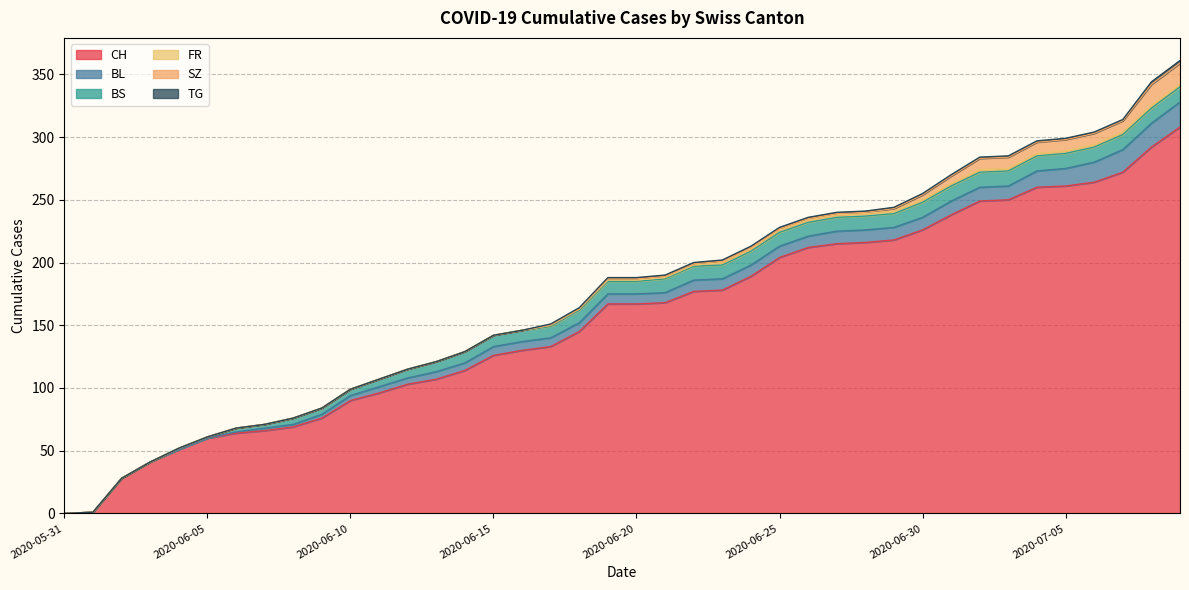

How many series are shown in this chart?

6